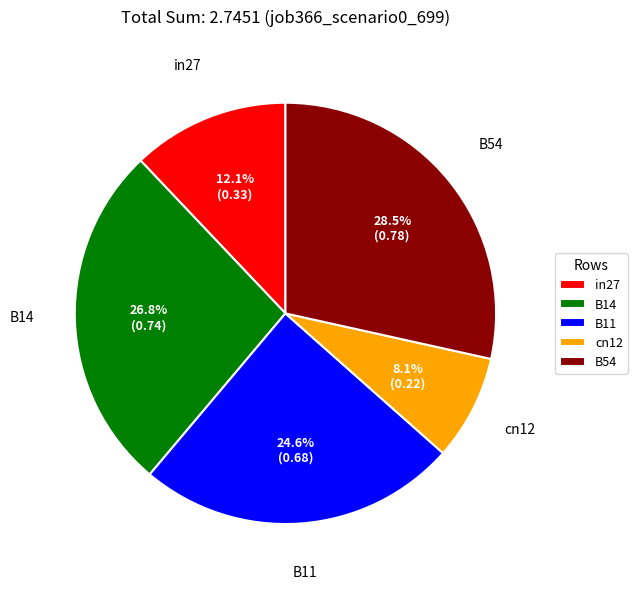

To the nearest percent, what percentage of the pie is B14?

27%